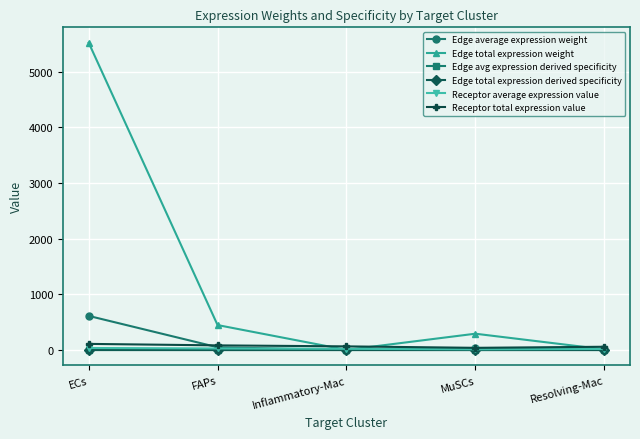

How many lines are shown in the chart?

6